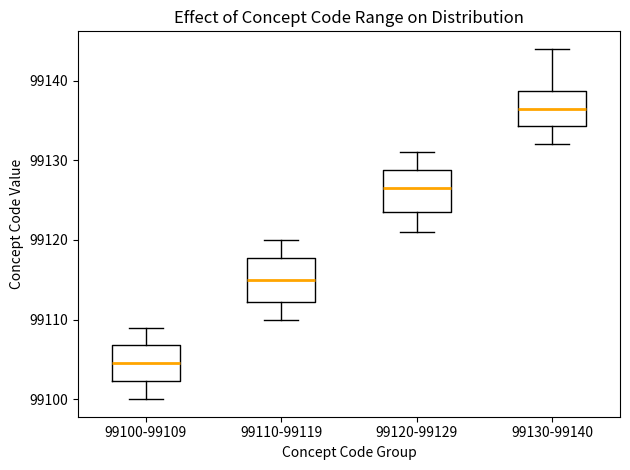

Which box's median line is the lowest?

99100-99109